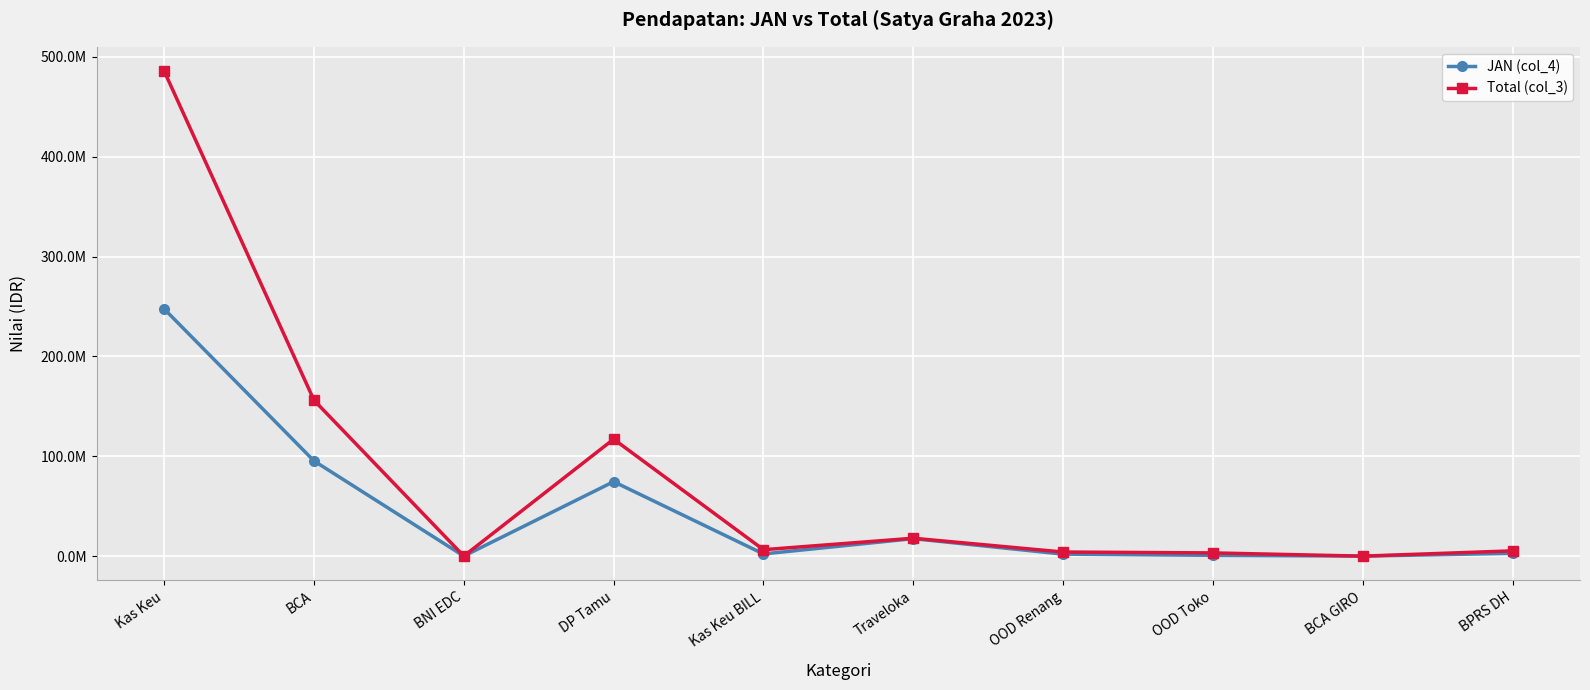

Between BCA GIRO and BNI EDC, which is larger?

BNI EDC